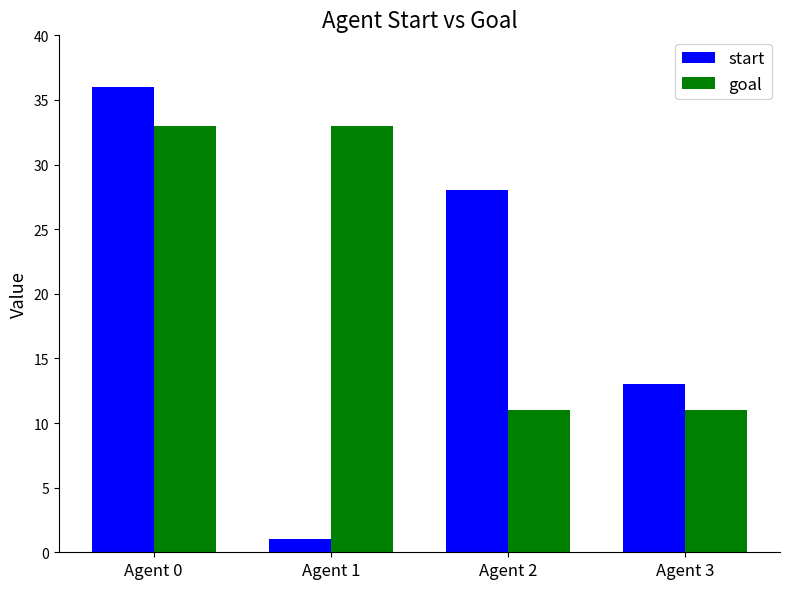

What are all the series names shown in the legend?

start, goal